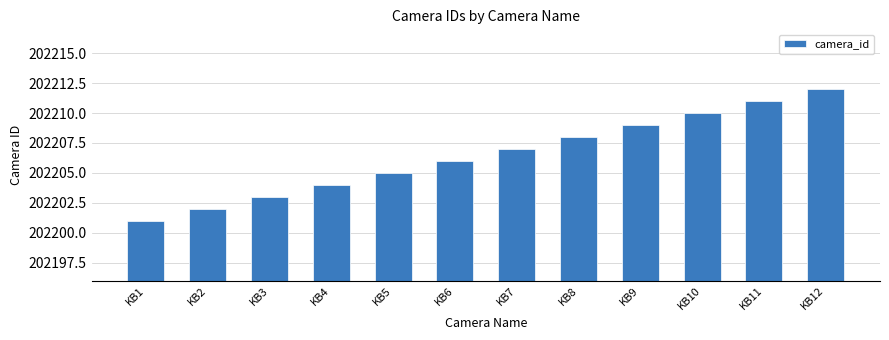

Which has a higher value, KB2 or KB10?

KB10